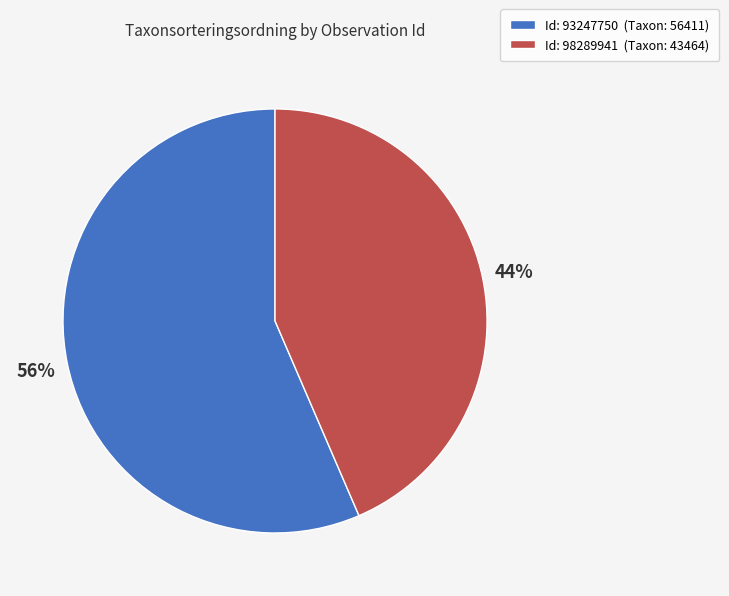

To the nearest percent, what is the average slice percentage?

50%